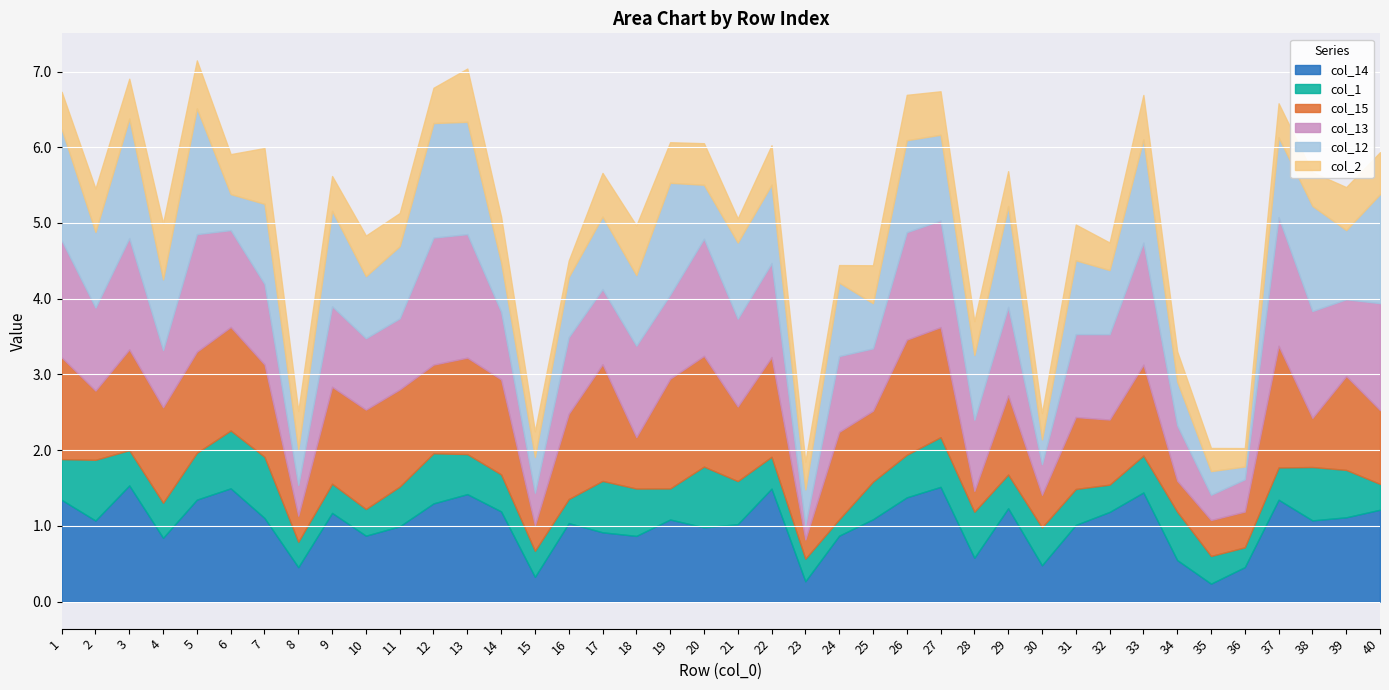

Between 7 and 30, which series saw the biggest shift?

col_15